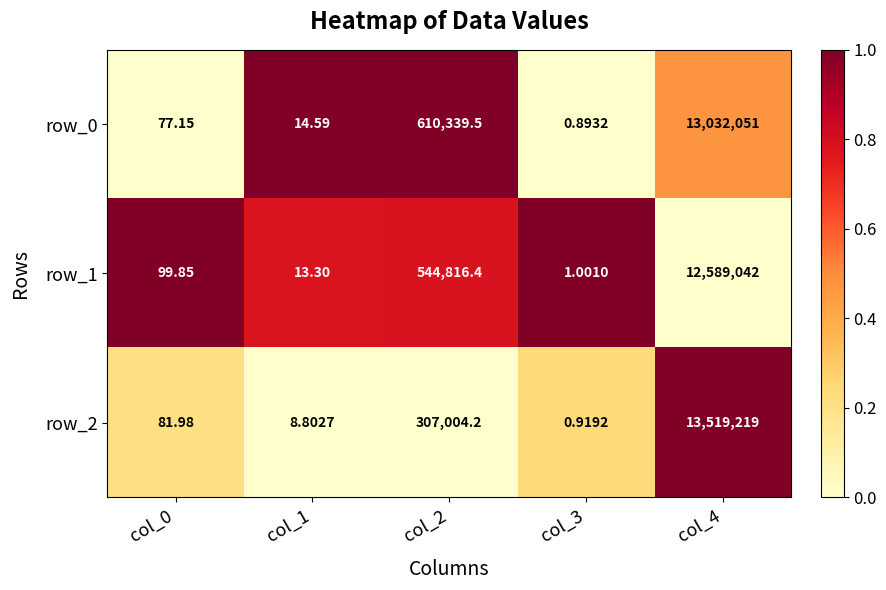

Is the value of row_1 at col_2 greater than the value of row_0 at col_4?

No